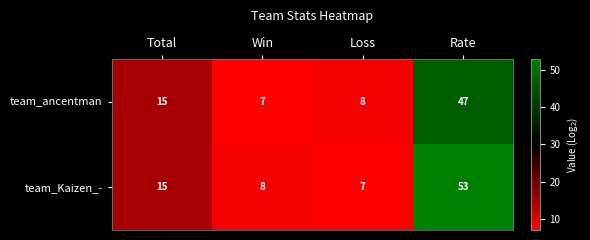

Which series has the largest total across all categories?

team_Kaizen_-